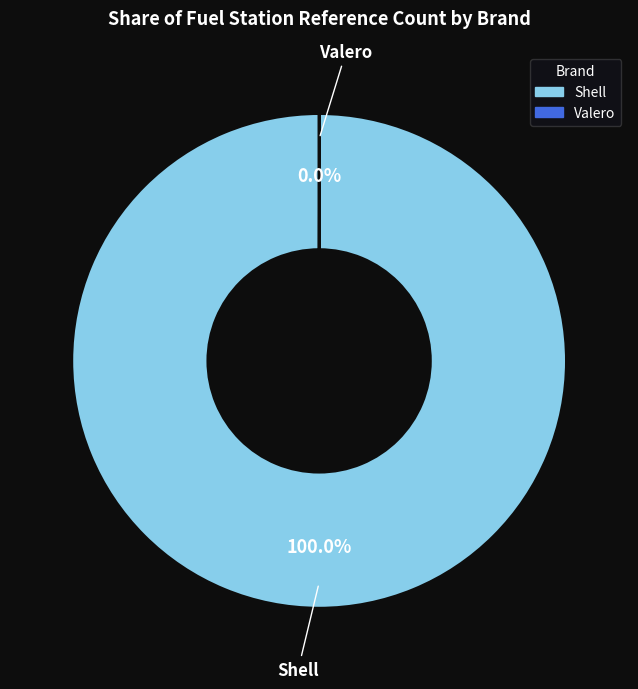

Is there a majority slice in this chart?

Yes